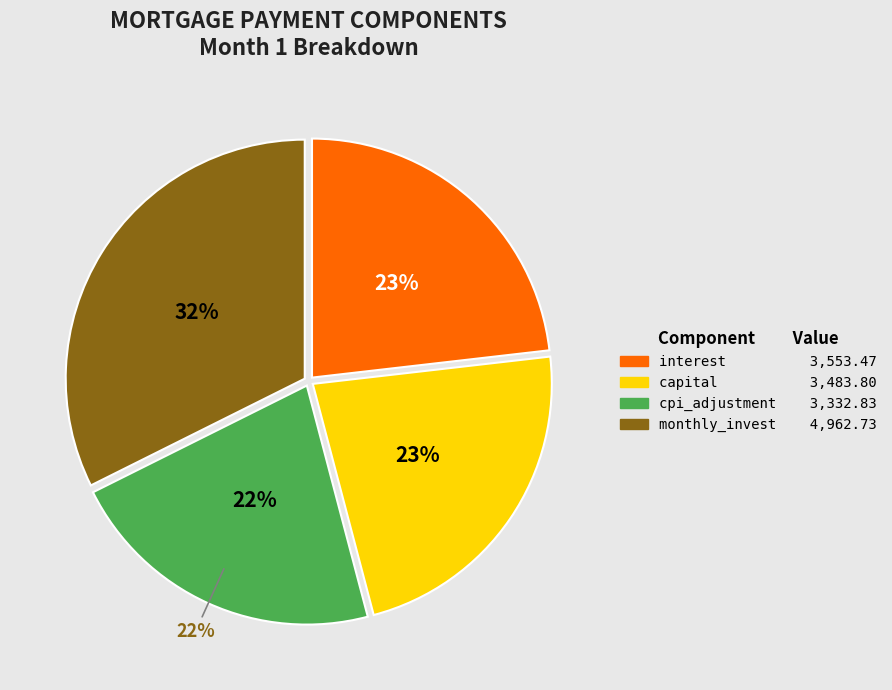

Is there a majority slice in this chart?

No